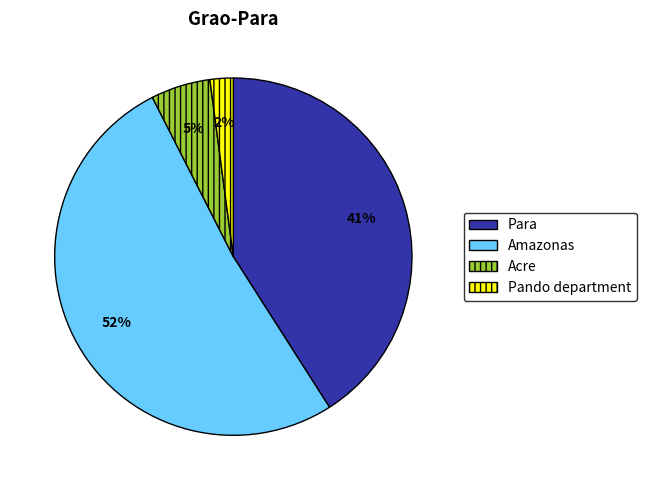

Is it true that Para is 41% of the pie?

True